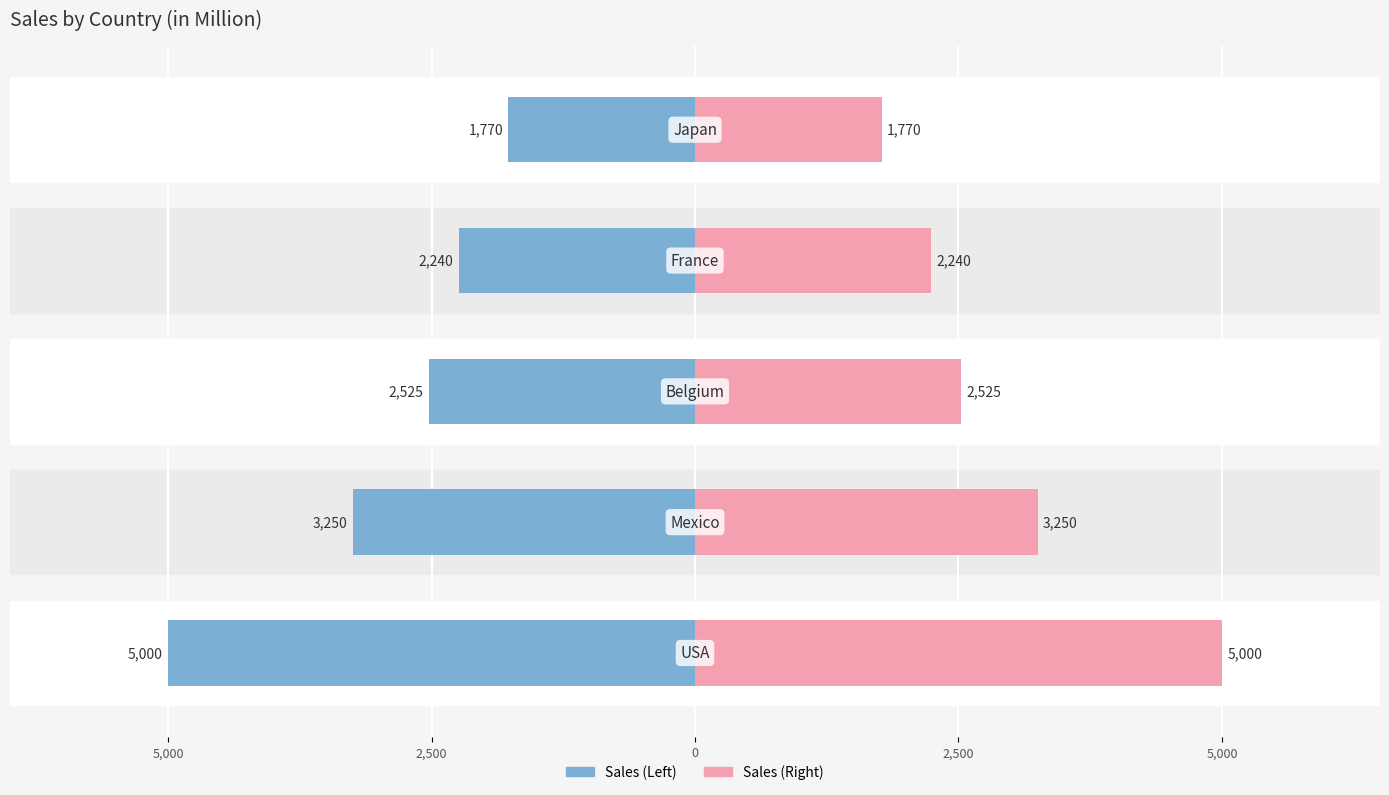

What is the difference between the second highest and second lowest values in the Right (Sales) series?

1010